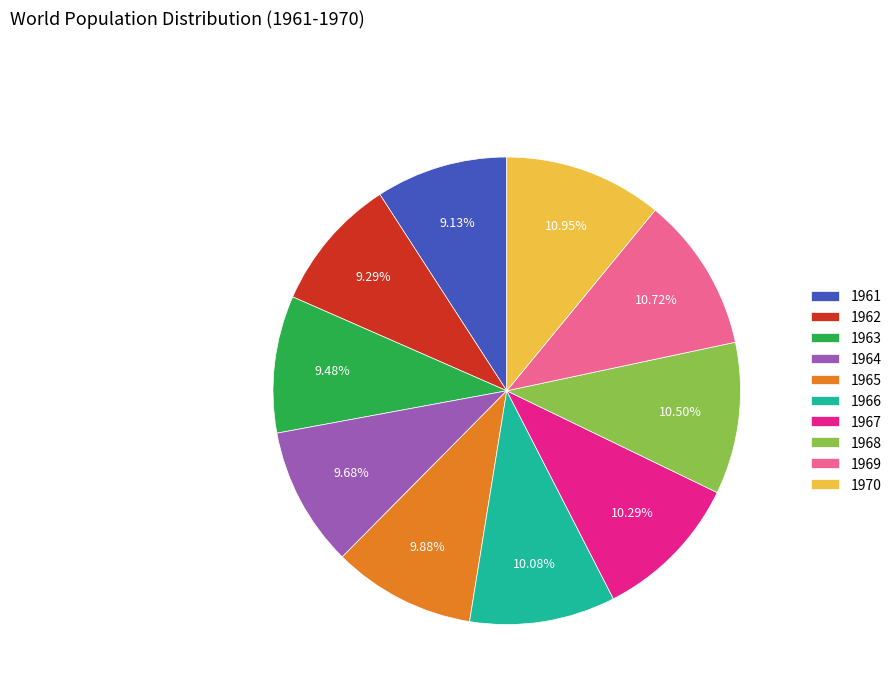

To the nearest percent, what is the average slice percentage?

10%